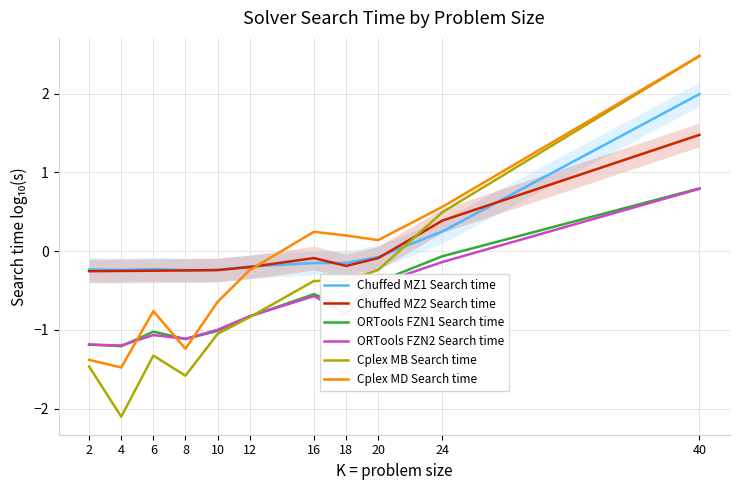

At how many categories does at least one series exceed 0?

5